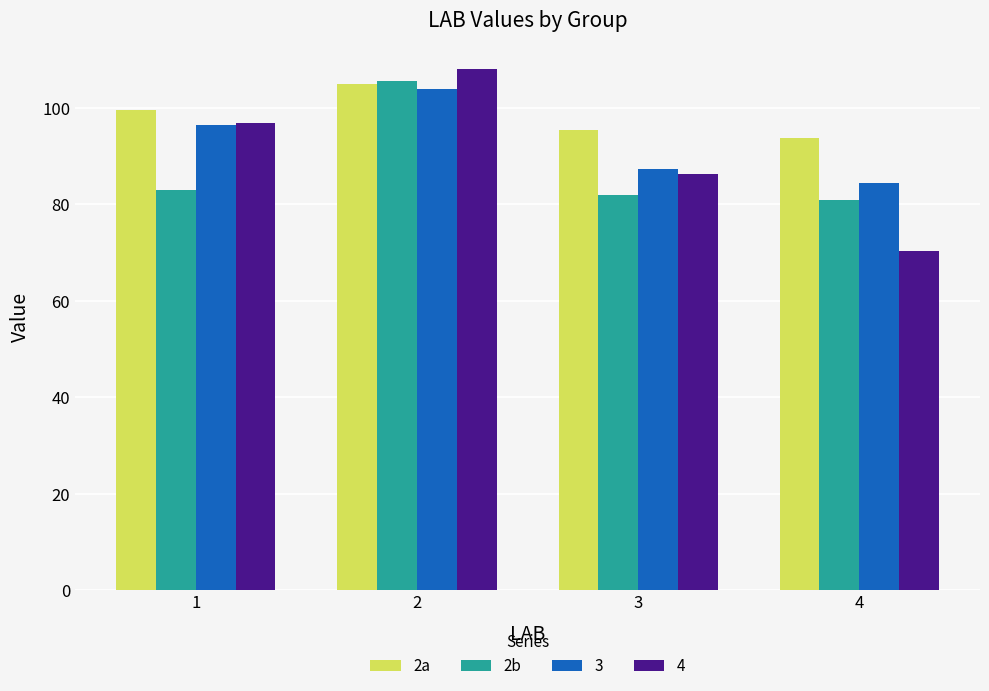

Reading right to left, list all the values displayed in this chart.

2a: 4=93.7	3=95.4	2=105.0	1=99.5
2b: 4=80.8	3=81.9	2=105.5	1=83.0
3: 4=84.5	3=87.4	2=104.0	1=96.5
4: 4=70.3	3=86.3	2=108.0	1=96.8